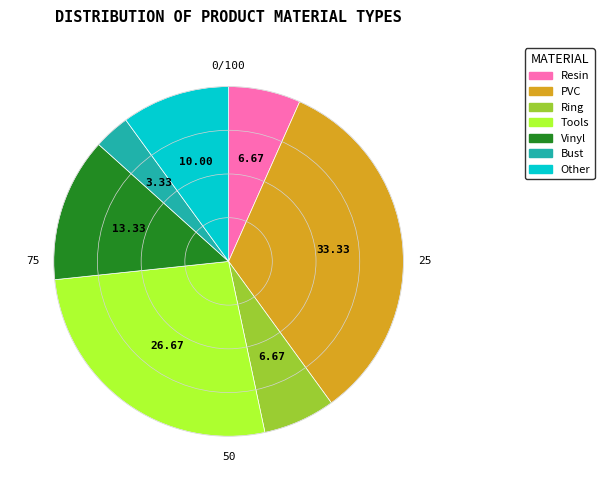

Which has a higher value, Bust or Tools?

Tools